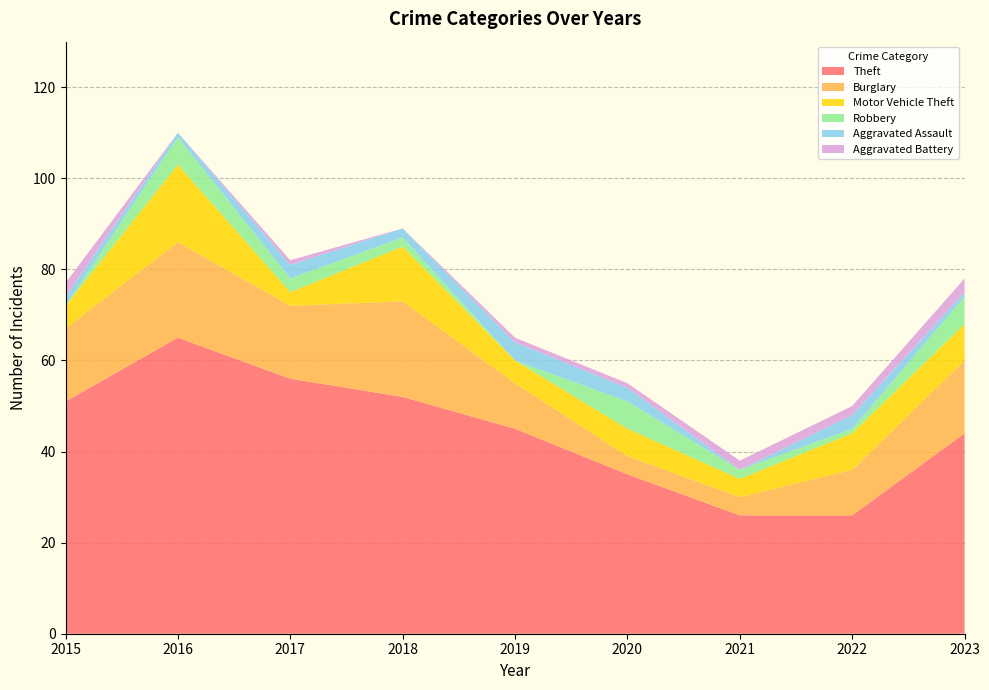

Reading left to right, list all the values displayed in this chart.

Theft: 51	65	56	52	45	35	26	26	44
Burglary: 16	21	16	21	10	4	4	10	16
Motor Vehicle Theft: 5	17	3	12	5	6	4	8	8
Robbery: 0	6	3	2	0	6	2	1	6
Aggravated Assault: 2	1	3	2	4	3	0	3	1
Aggravated Battery: 3	0	1	0	1	1	2	2	3